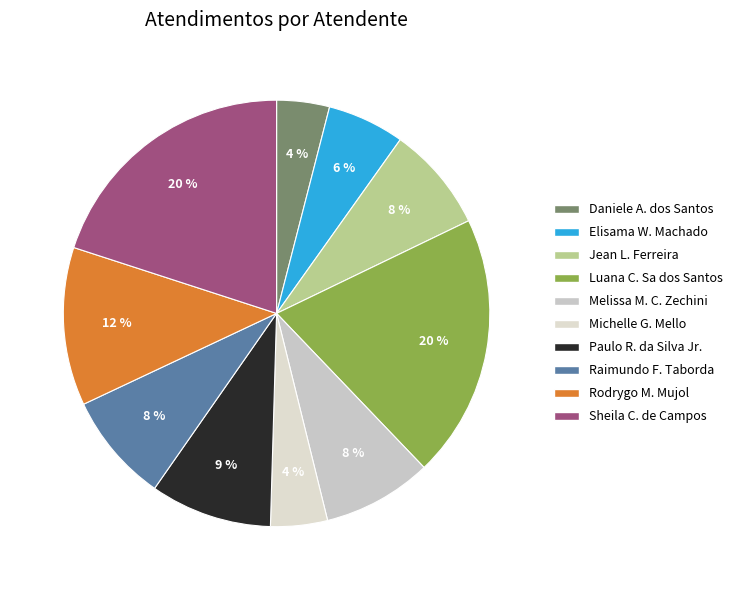

What is the largest slice in the pie chart?

Luana Cristine Sa dos Santos